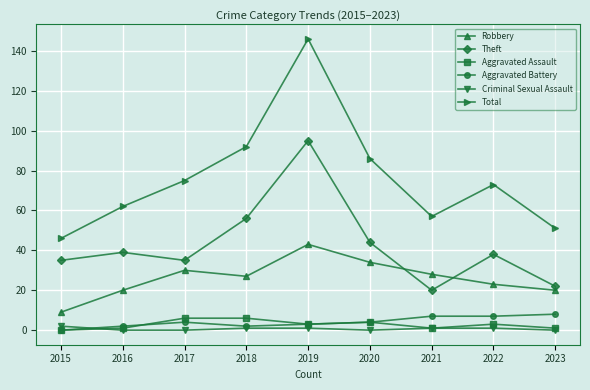

What is the spread (max minus min) of values at 2019?

145